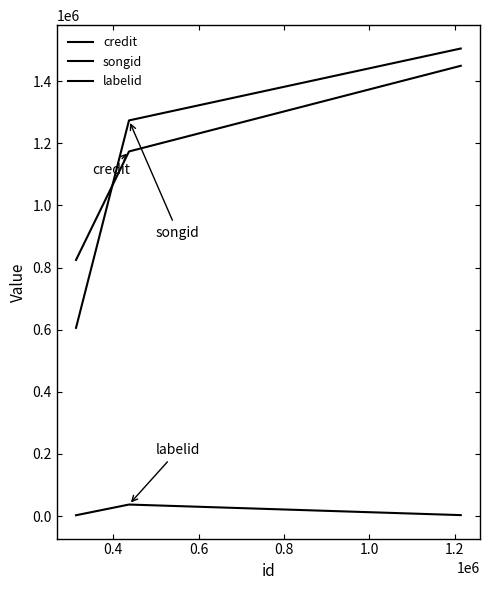

What is the average value of the credit series?

1149306